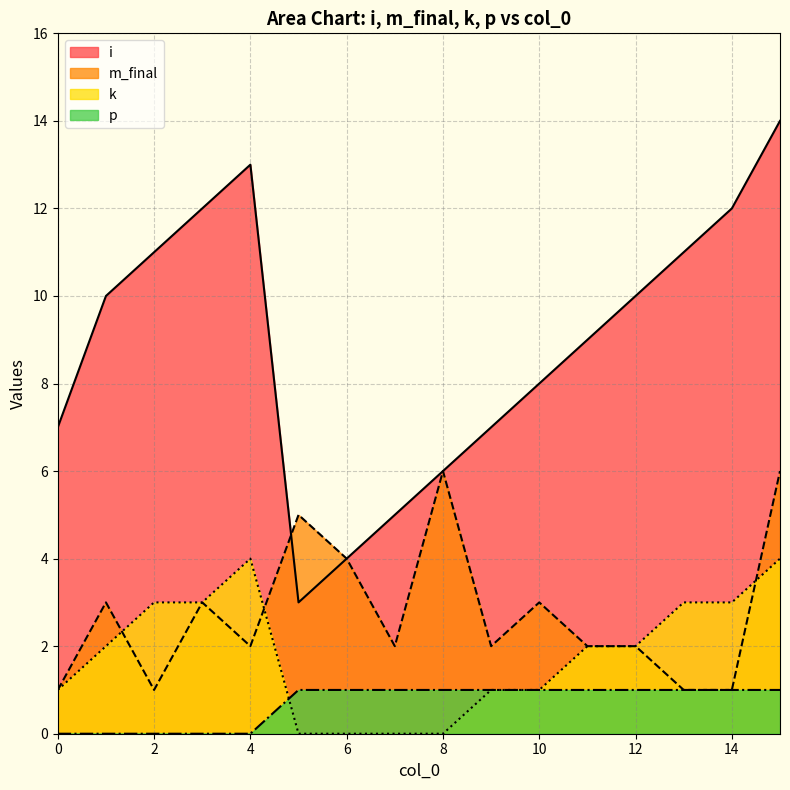

Does the chart display data point markers on the line(s)?

No